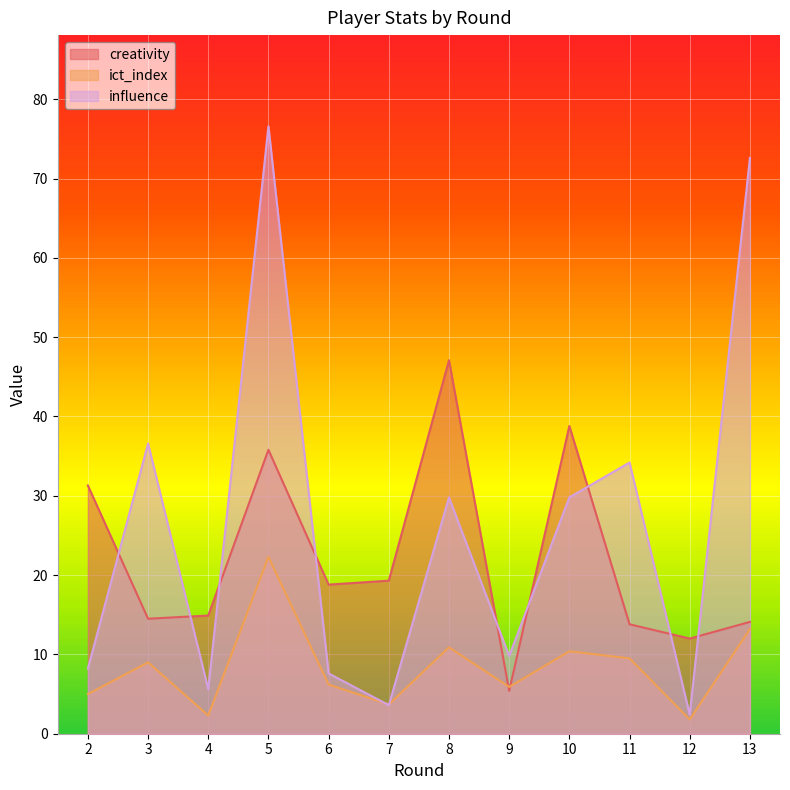

What is the value of the influence point at the 4th from the left?

76.6